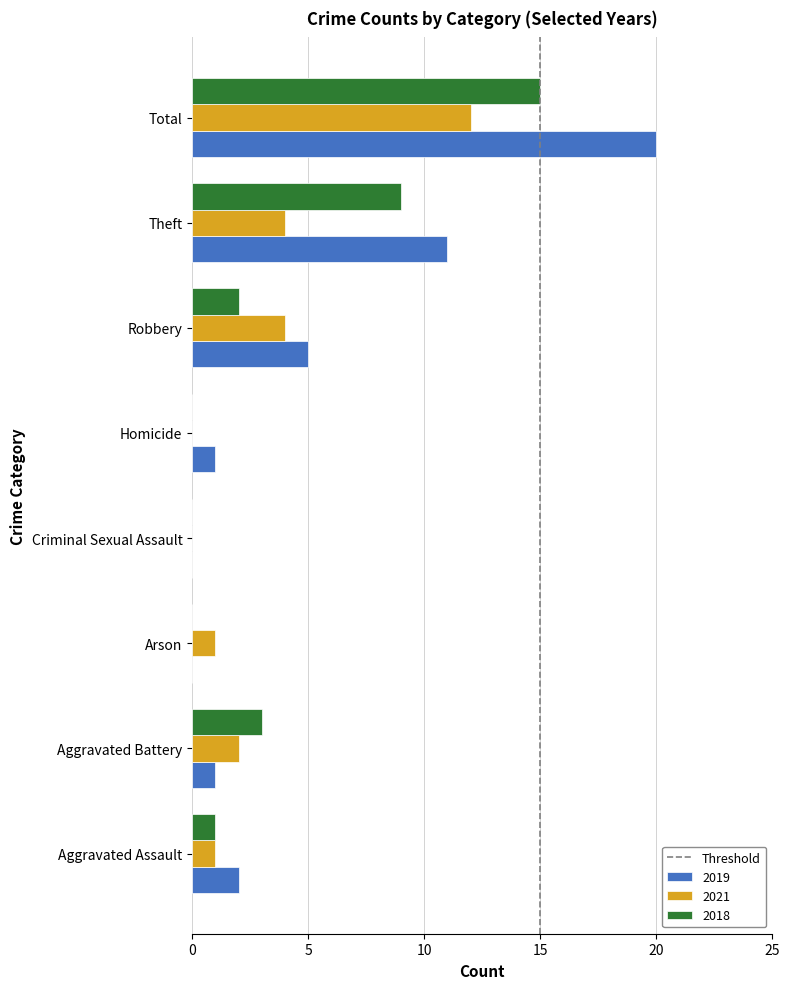

Is it true that 2019 equals 11 at Theft?

True